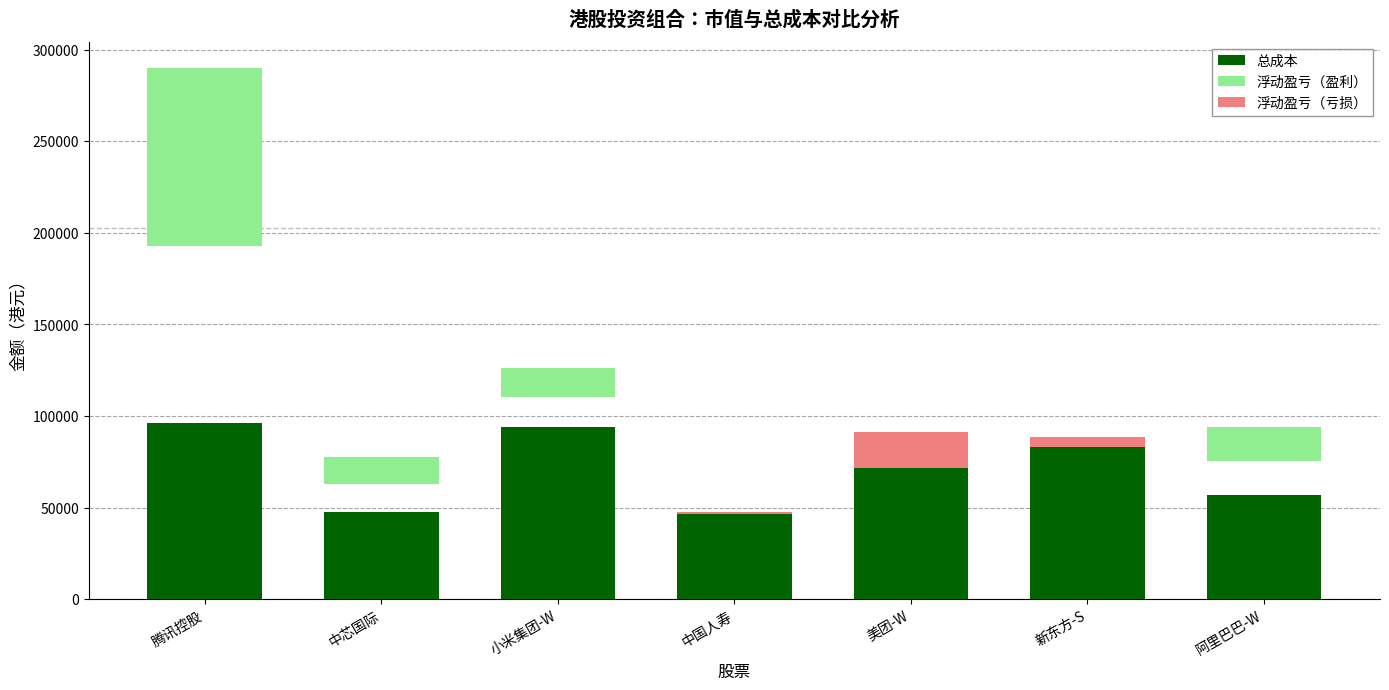

Which has a higher value, 中国人寿 or 小米集团-W?

小米集团-W